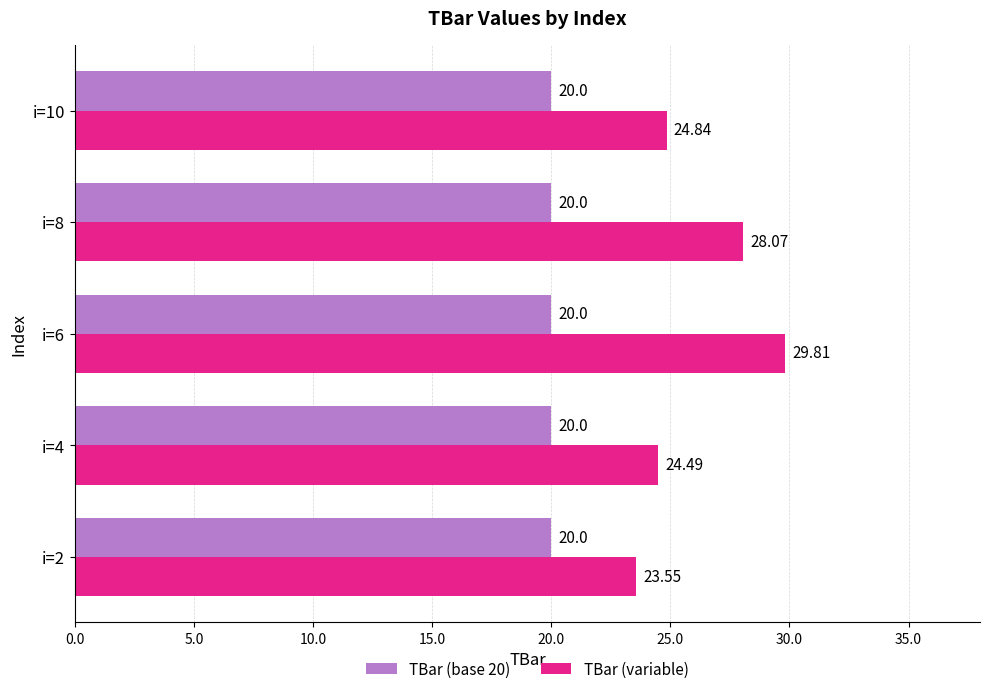

What is the minimum value shown in the chart?

20.0